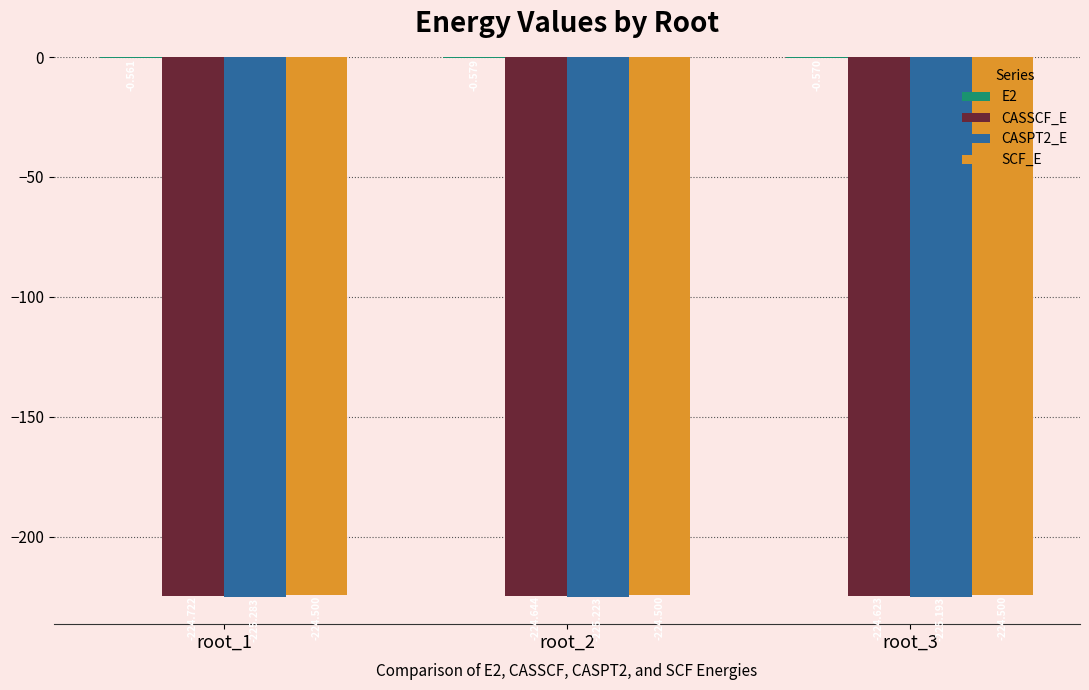

Is the value of CASPT2_E at root_1 greater than the value of CASSCF_E at root_2?

No